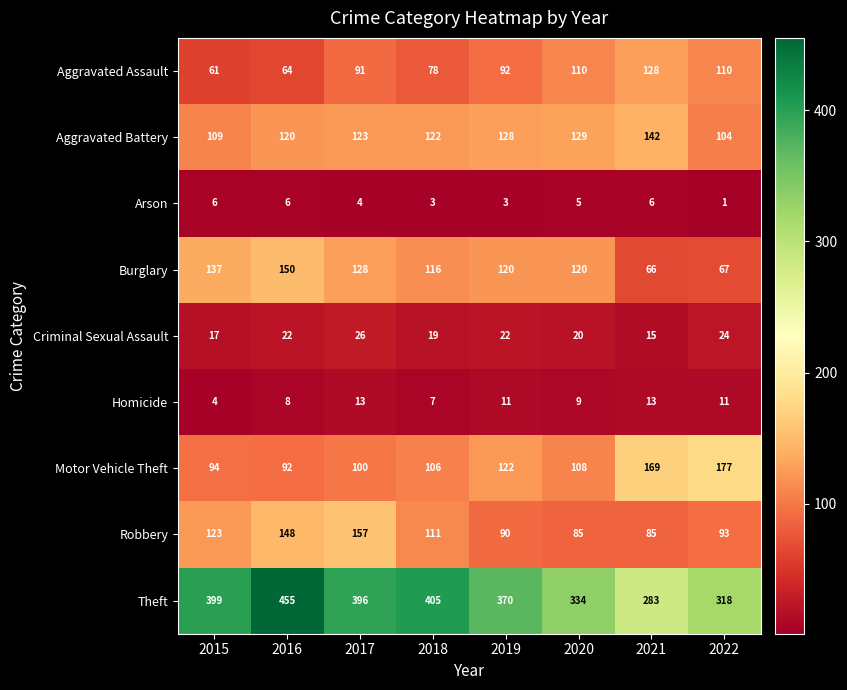

How many data points does each series have?

8